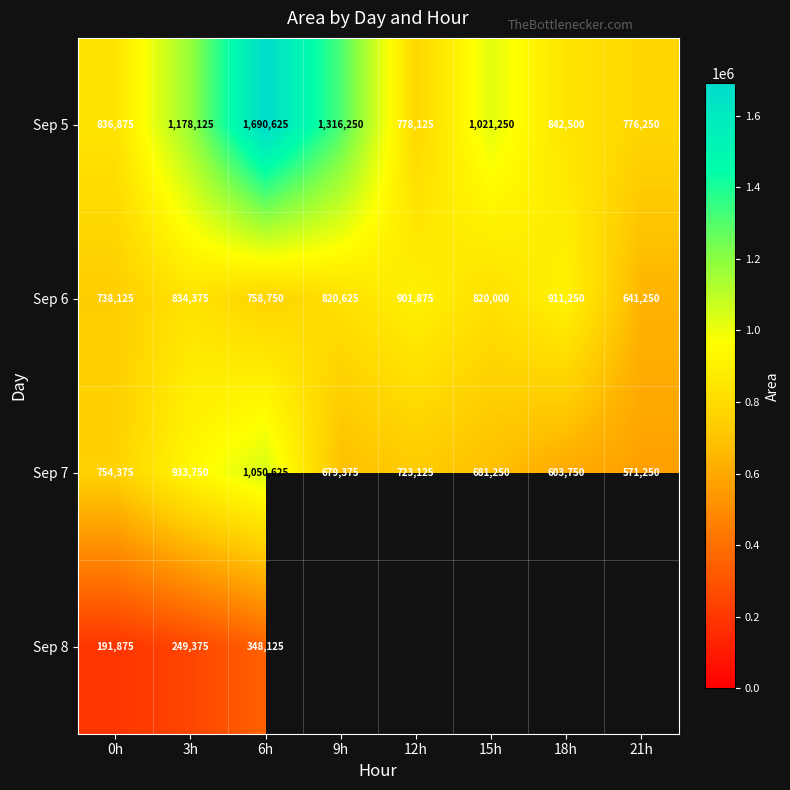

What is the lowest value of the Sep 7 series?

571250